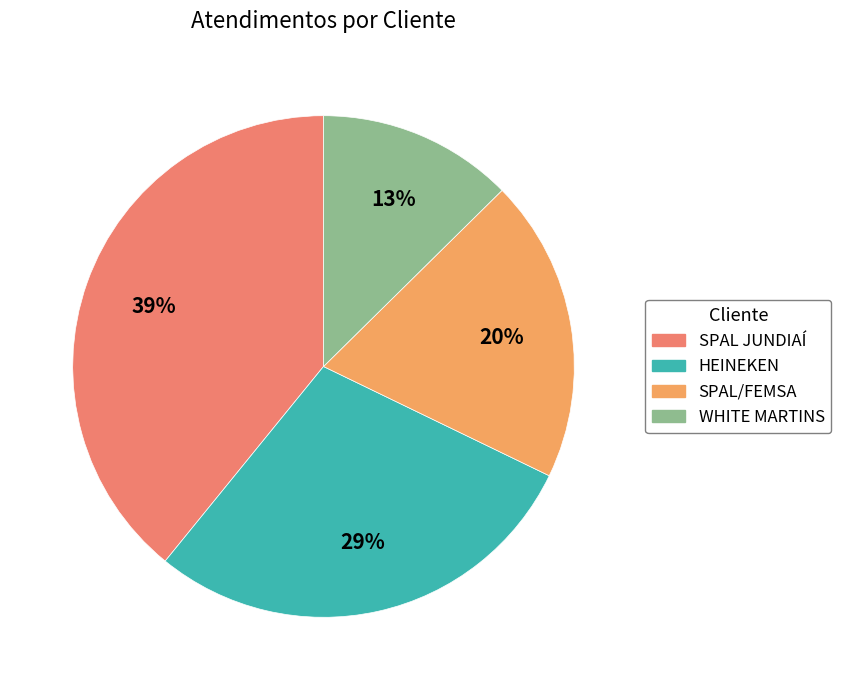

Is it true that WHITE MARTINS is 28% of the pie?

False